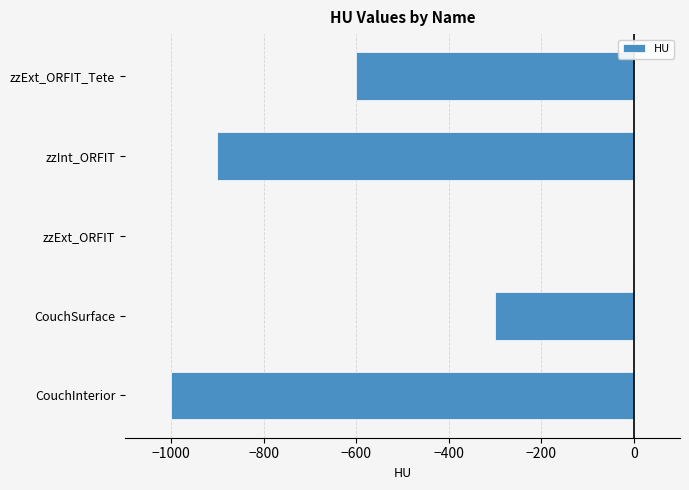

What is the sum of all values?

-2800